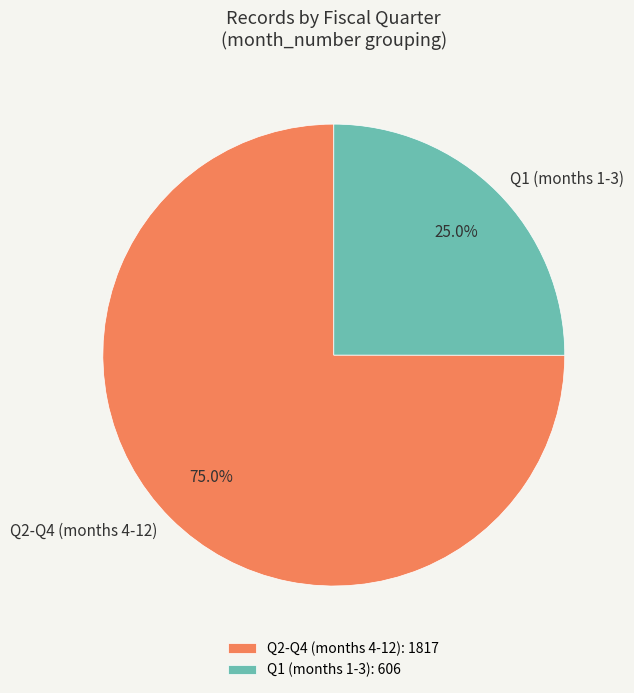

Which has a higher value, Q1 (months 1-3) or Q2-Q4 (months 4-12)?

Q2-Q4 (months 4-12)